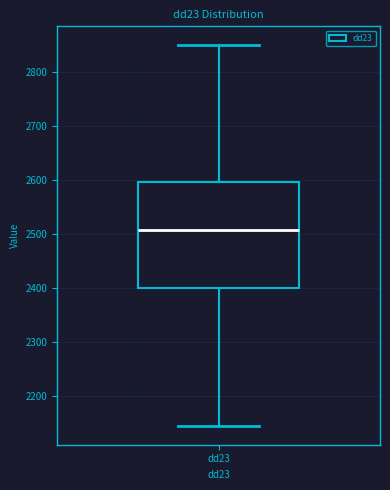

Transcribe this box plot: give where the median line is, the range the box spans, and where the two whiskers end, as read against the y-axis. The values are not printed on the chart, so give them approximately, as read against the axis.

median 2510, box 2400 to 2600, whiskers 2150 to 2850